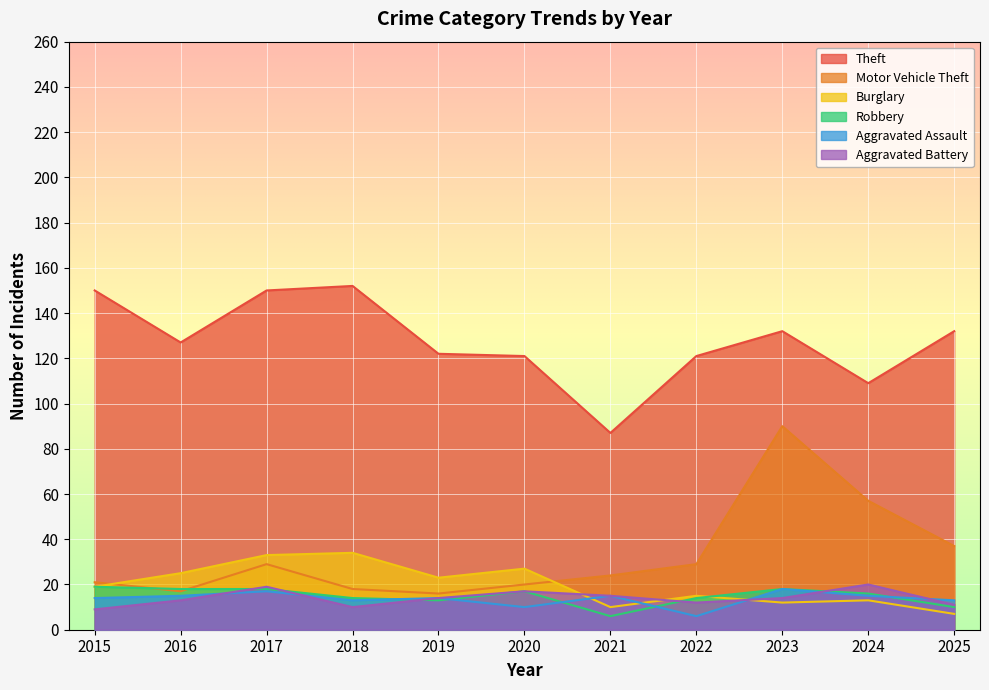

Between 2025 and 2022, which is larger?

2025